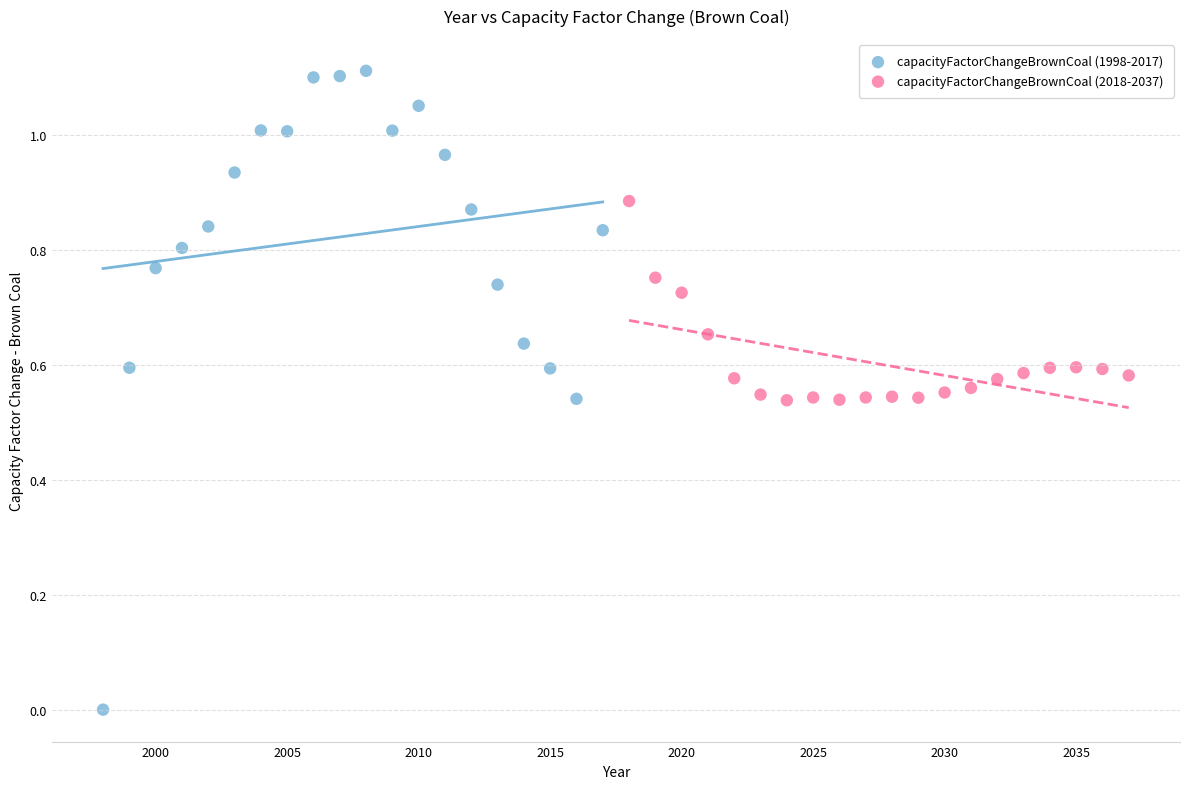

Which series contains the highest Y value?

capacityFactorChangeBrownCoal (1998-2017)